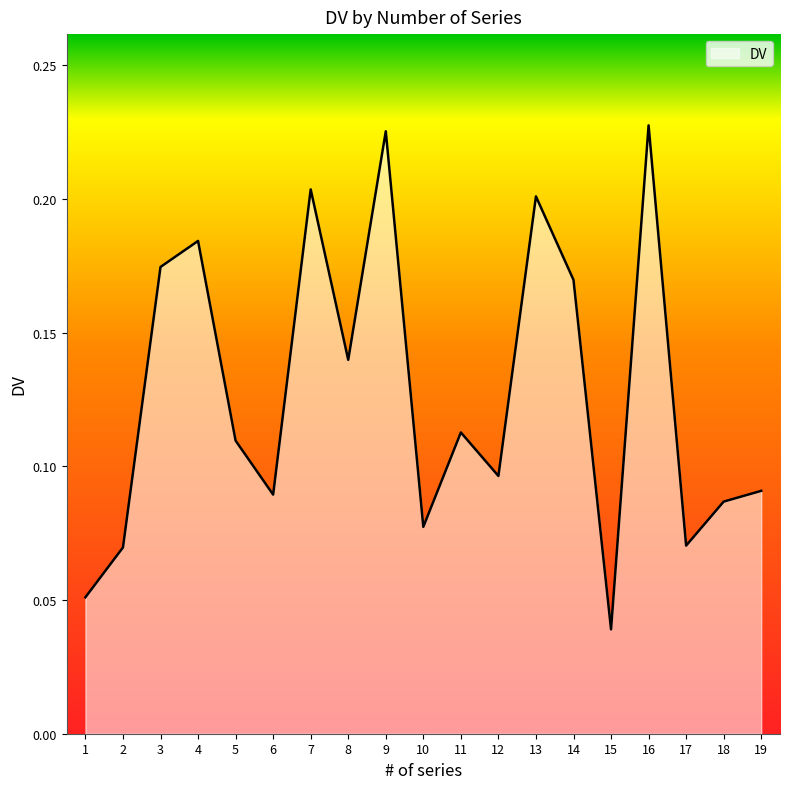

What is the sum of the values at 9 and 5?

0.3